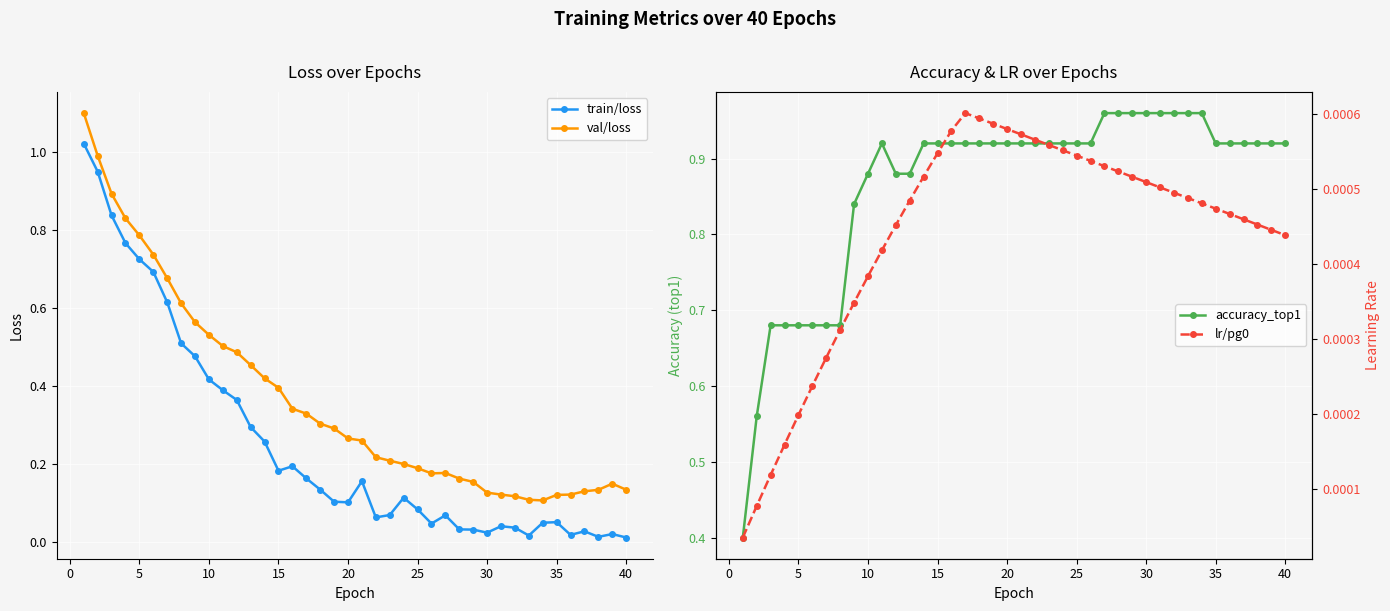

How many categories are shown in the chart?

40